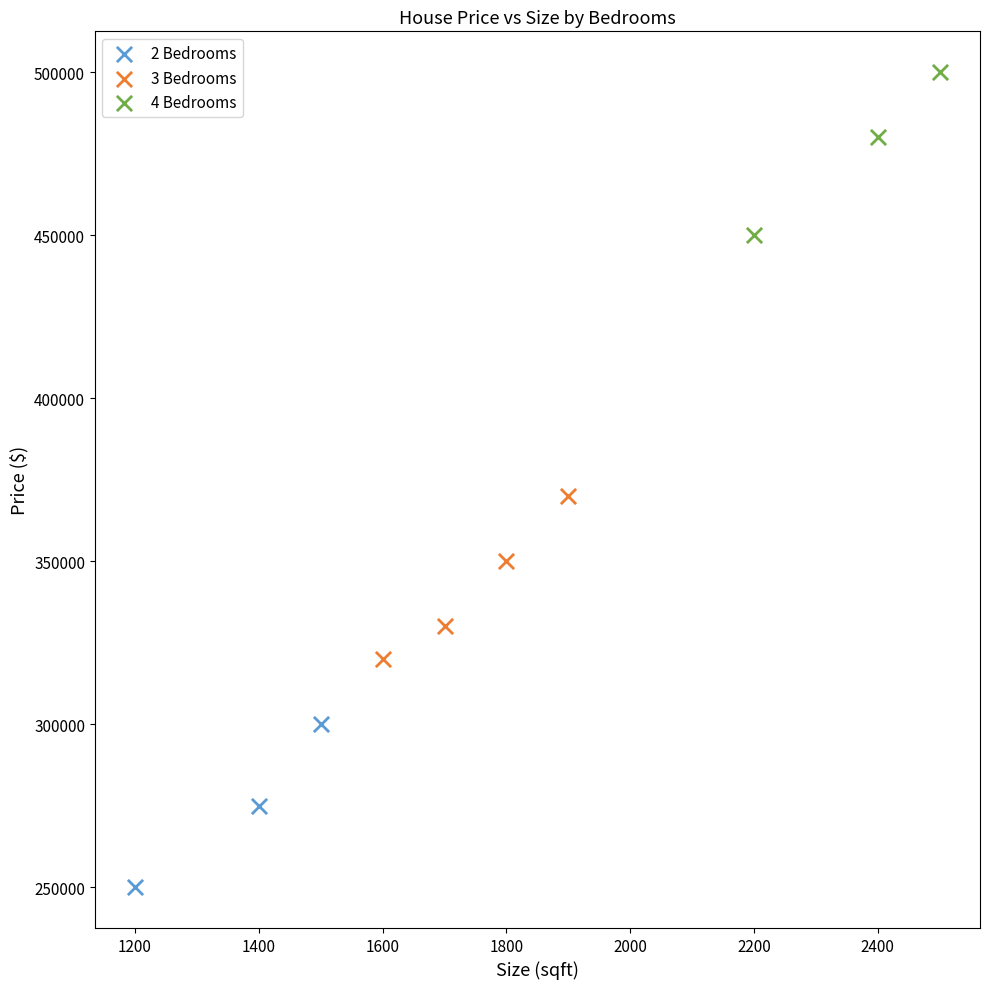

Which series reaches the minimum Y coordinate?

2 Bedrooms